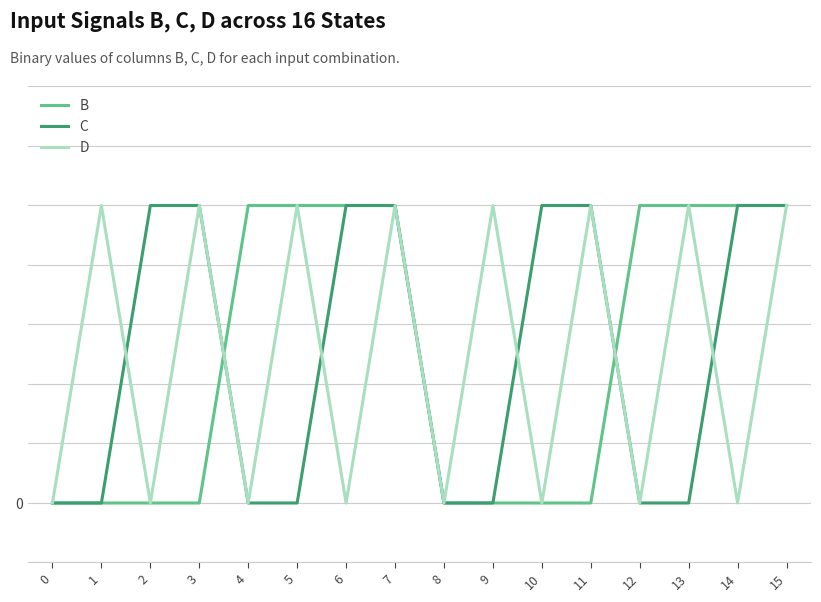

What are all the series names shown in the legend?

B, C, D